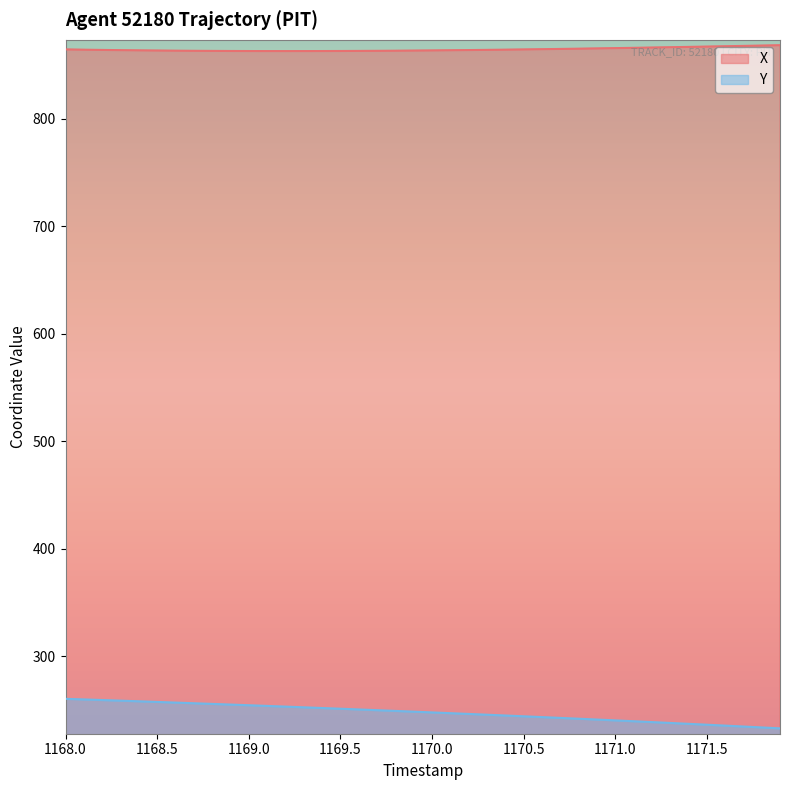

In X, how many points are lower than both neighbors (excluding endpoints)?

1